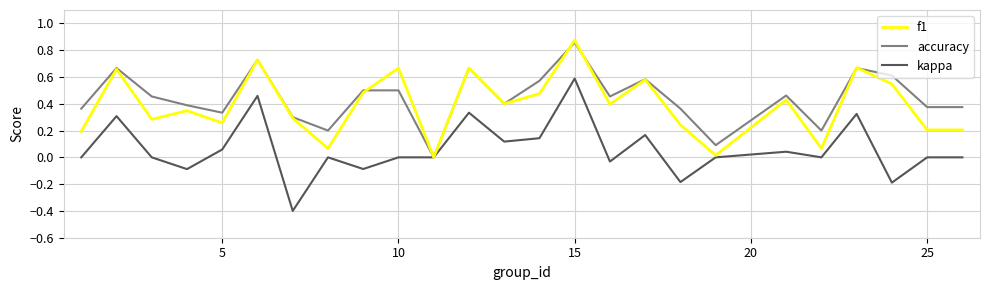

Which series has the widest spread of values?

kappa